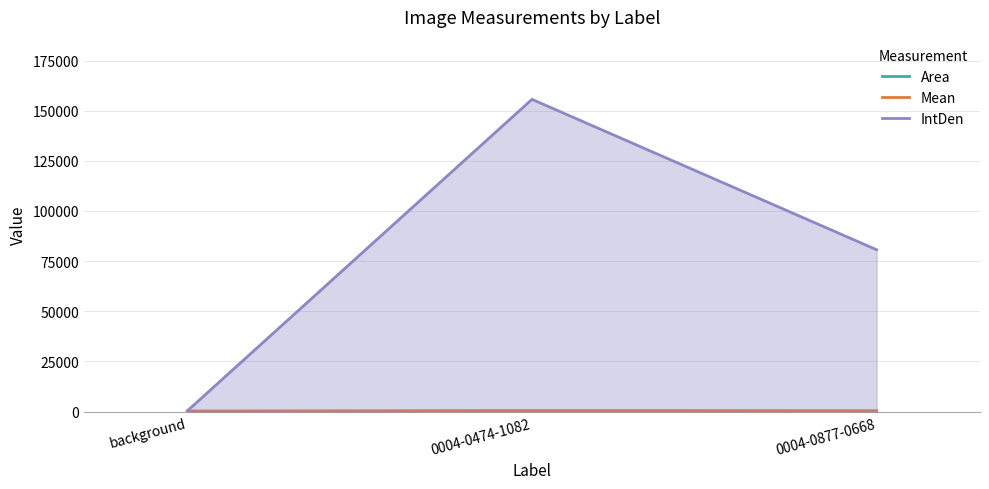

How many lines are shown in the chart?

3